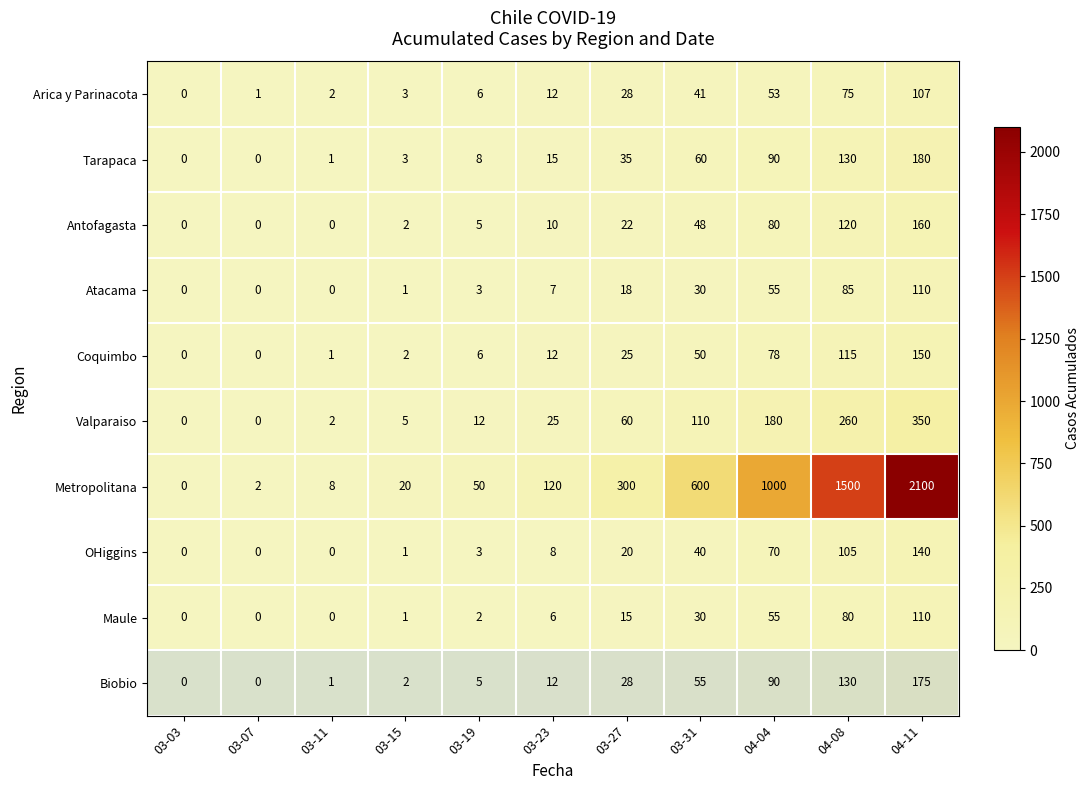

The value of Coquimbo at 03-15 is 2. True or false?

True